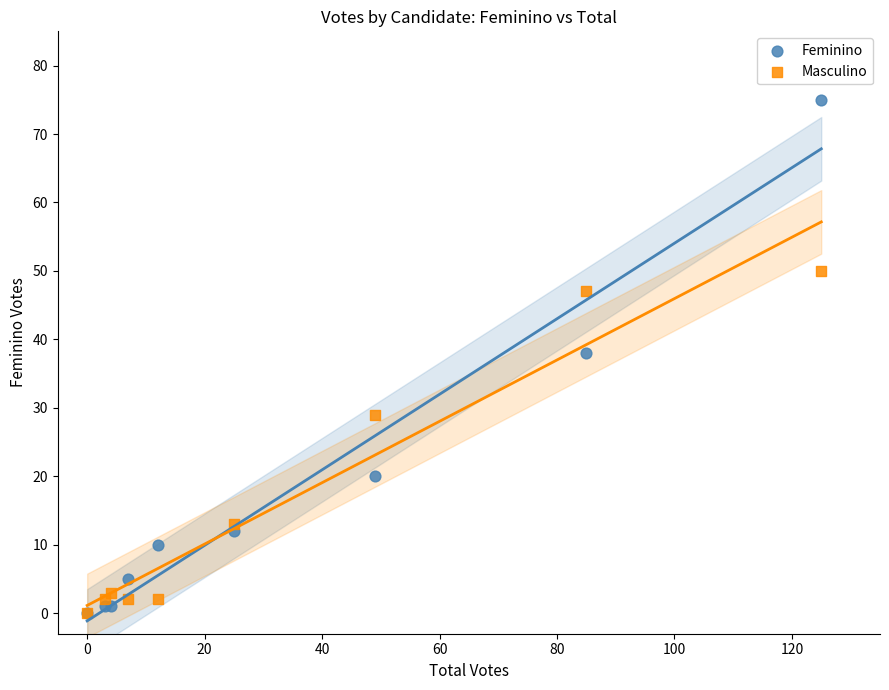

What are all the series names shown in the legend?

Feminino, Masculino